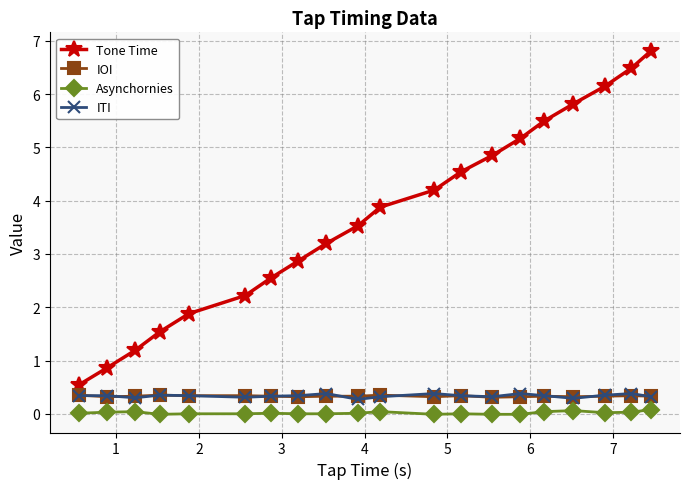

True or false: Tone Time has more than 2 interior local peaks.

False